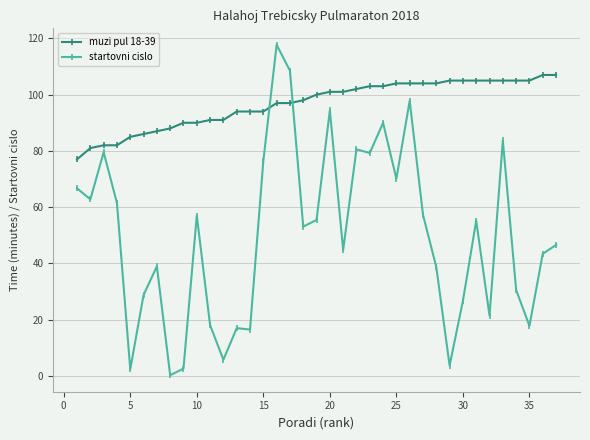

What are all the series names shown in the legend?

muzi pul 18-39, startovni cislo